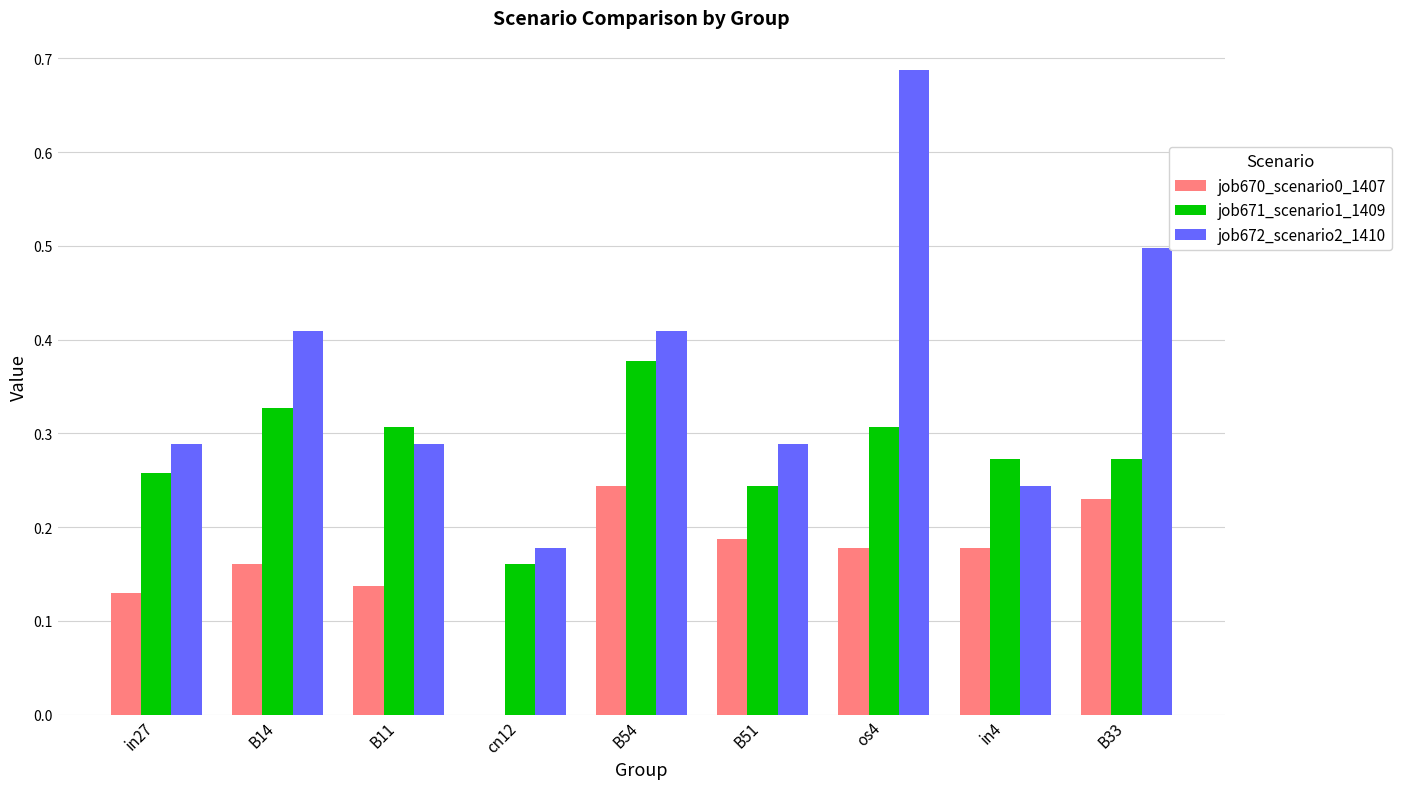

Which series has the largest total across all categories?

job672_scenario2_1410